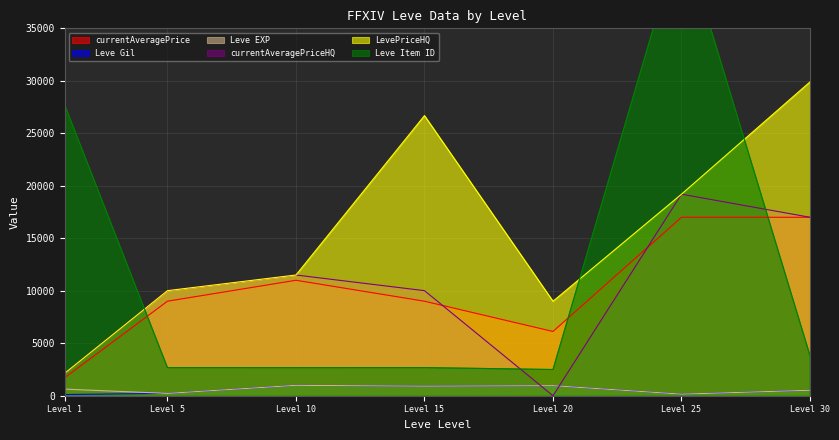

List the labels in order of LevePriceHQ value, largest first.

Level 30, Level 15, Level 25, Level 10, Level 5, Level 20, Level 1